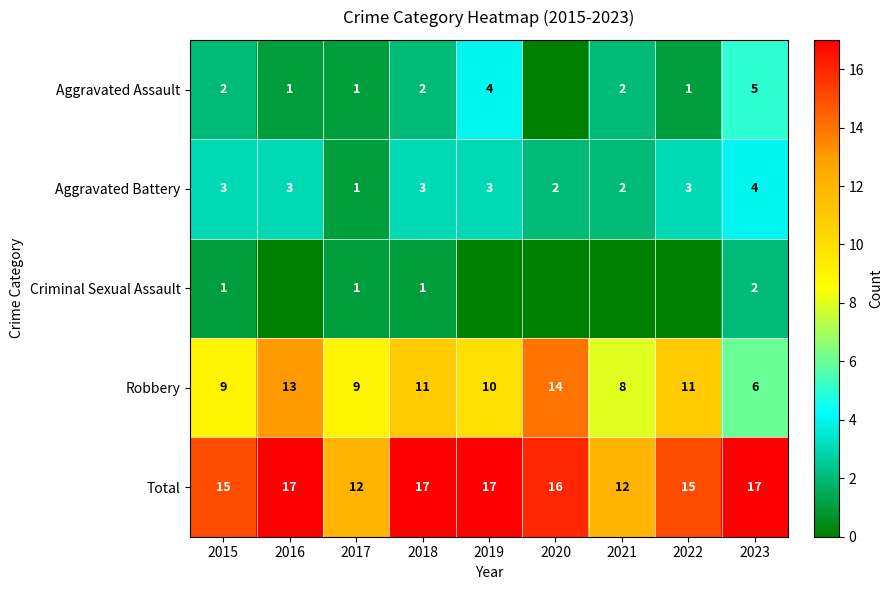

True or false: Criminal Sexual Assault has a value of 1 at 2023.

False